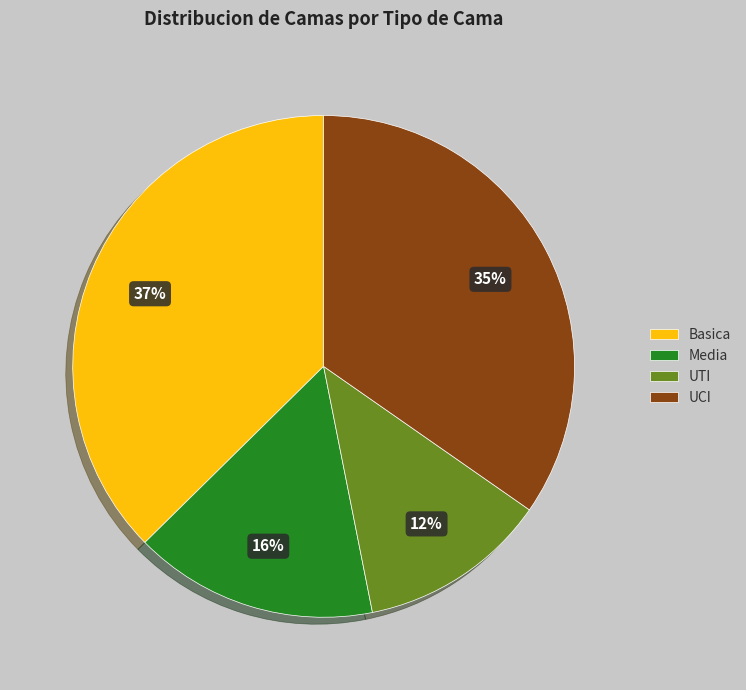

Do UCI and Basica together represent more than half of the pie?

Yes